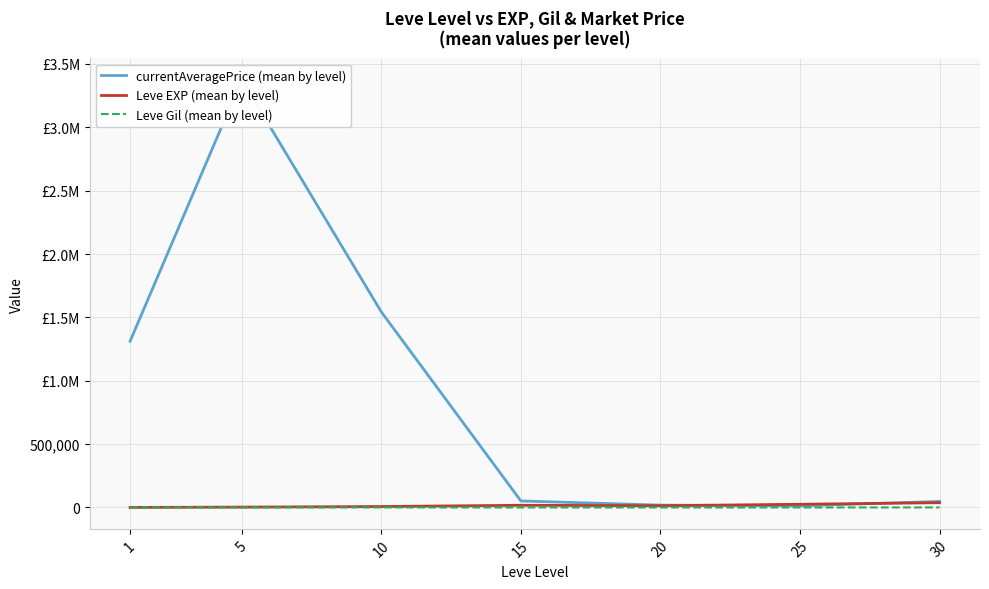

True or false: Leve Gil (mean by level) and currentAveragePrice (mean by level) intersect in this chart.

False